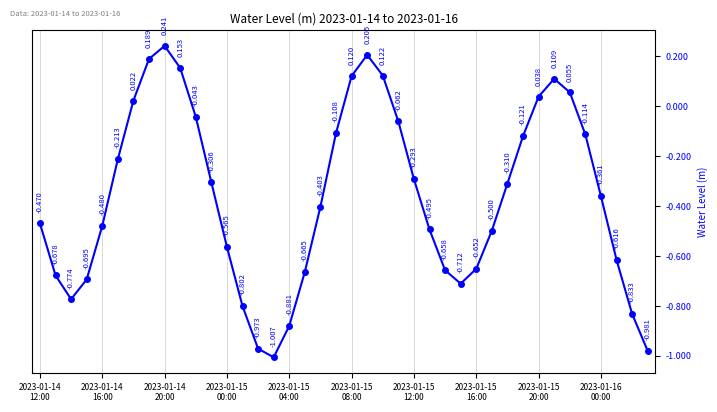

True or false: the data has more than 1 interior local peaks.

True